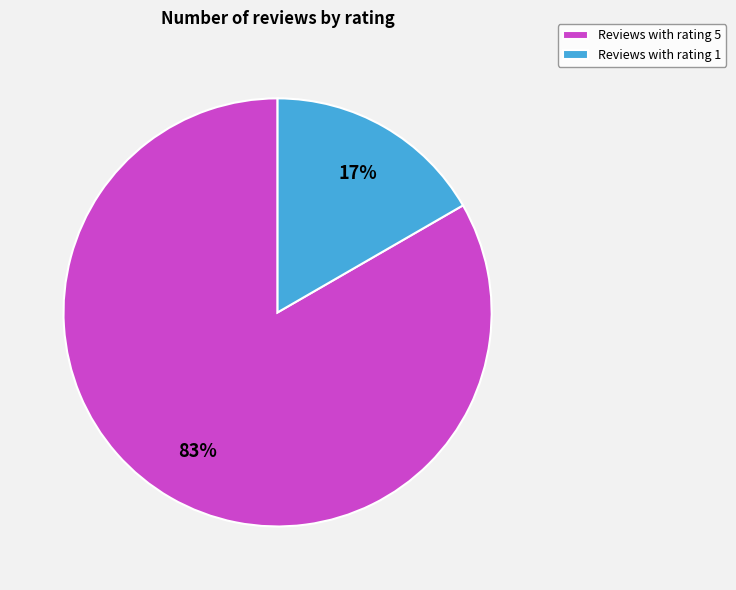

To the nearest percent, what is the combined percentage of Reviews with rating 1 and Reviews with rating 5?

100%